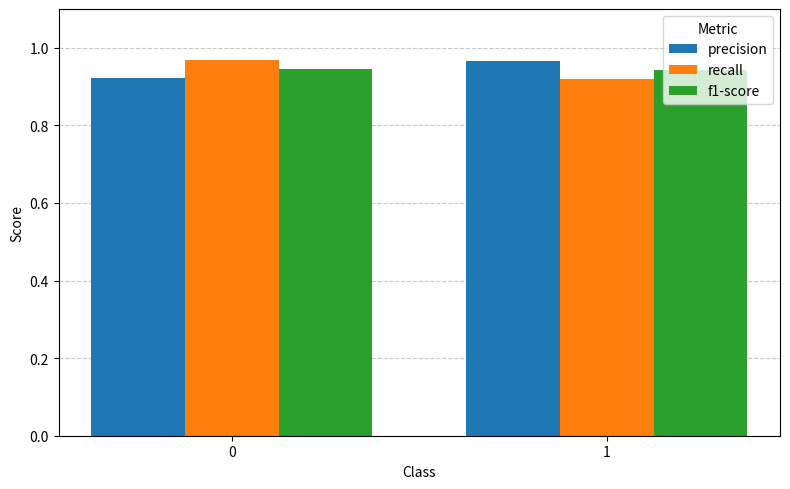

List the series in order of their overall mean, highest first.

precision, recall, f1-score